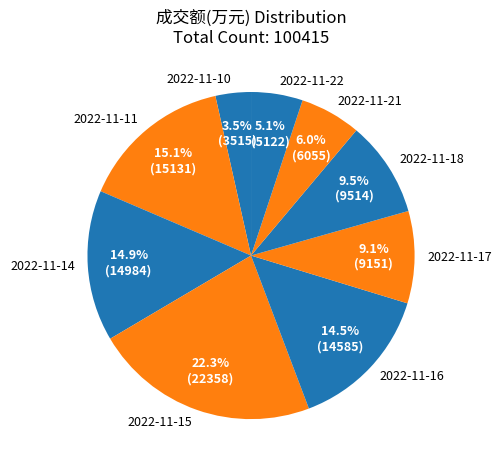

What is the smallest slice in the pie chart?

2022-11-10